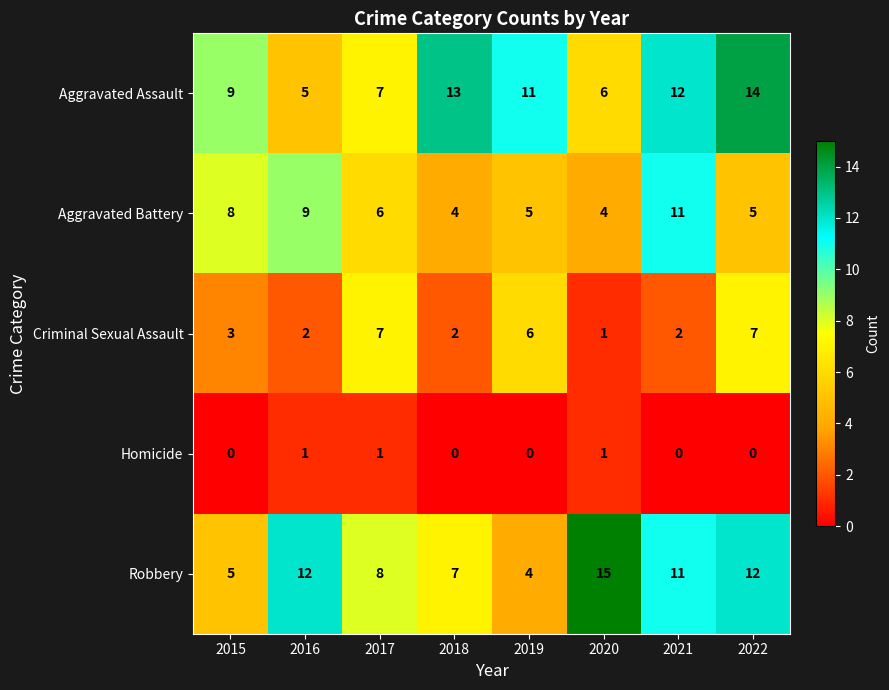

At which label is Aggravated Assault closest to 9?

2015